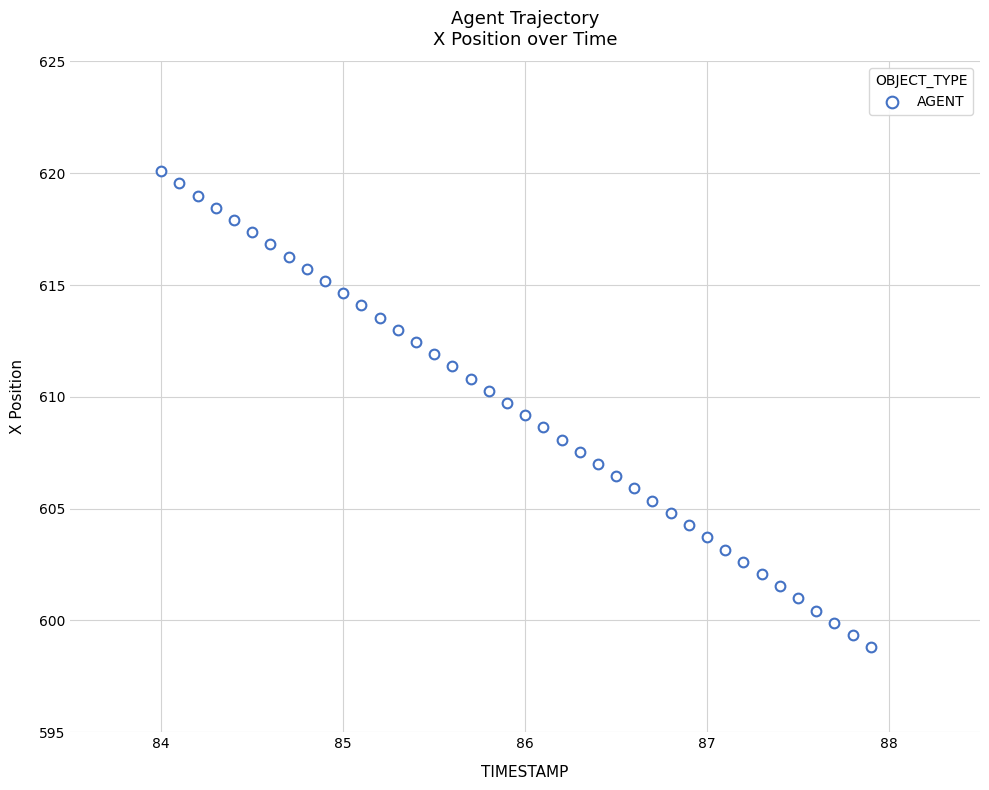

What is the range of Y values (max minus min)?

21.3